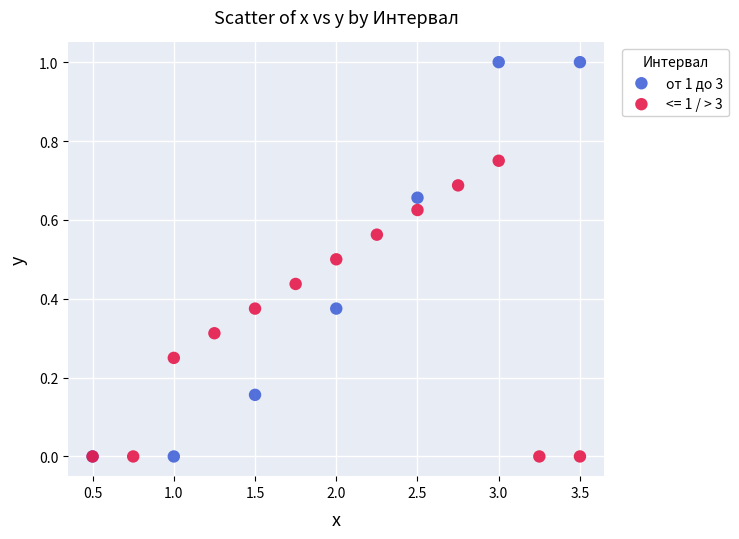

Which series has the widest spread of Y values?

от 1 до 3